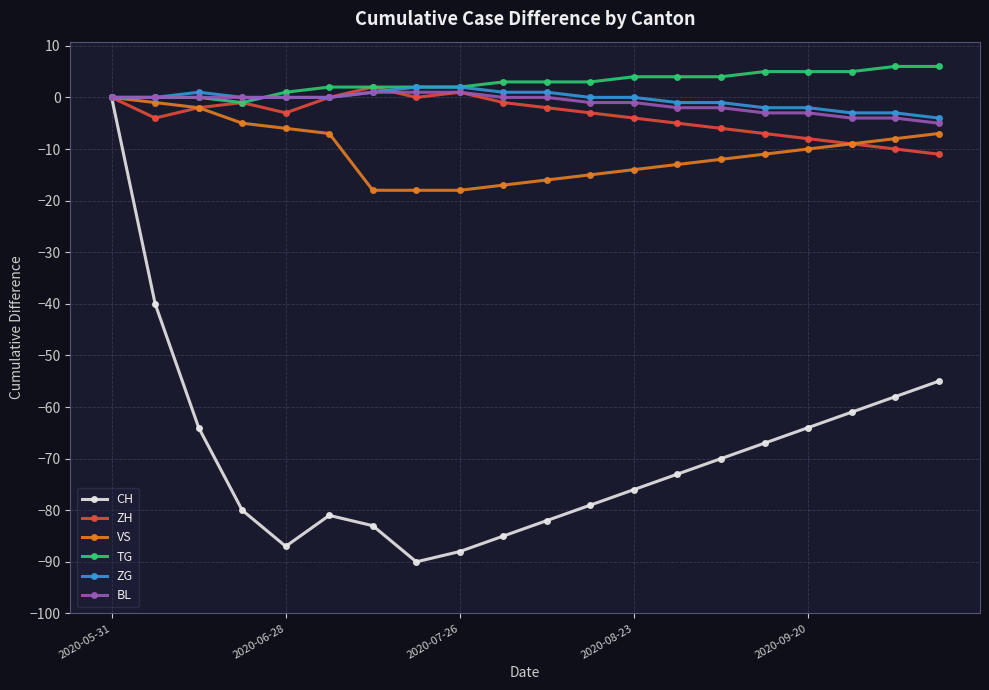

How many data points in CH are above -73?

9